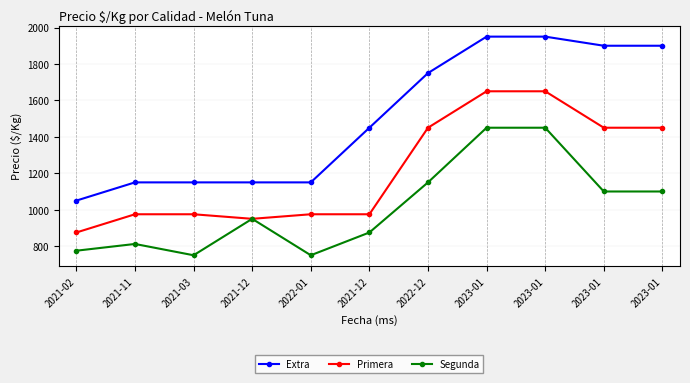

True or false: Segunda has more than 1 interior local peaks.

True